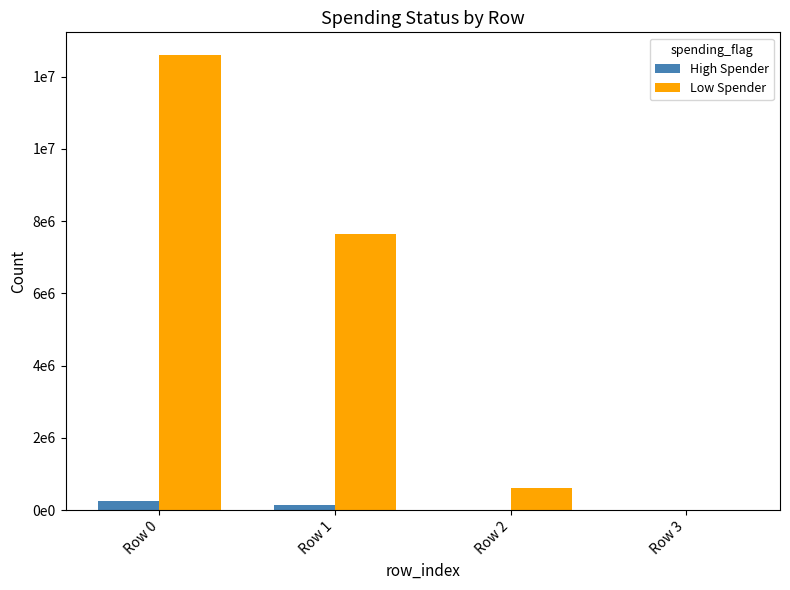

What are all the series names shown in the legend?

High Spender, Low Spender